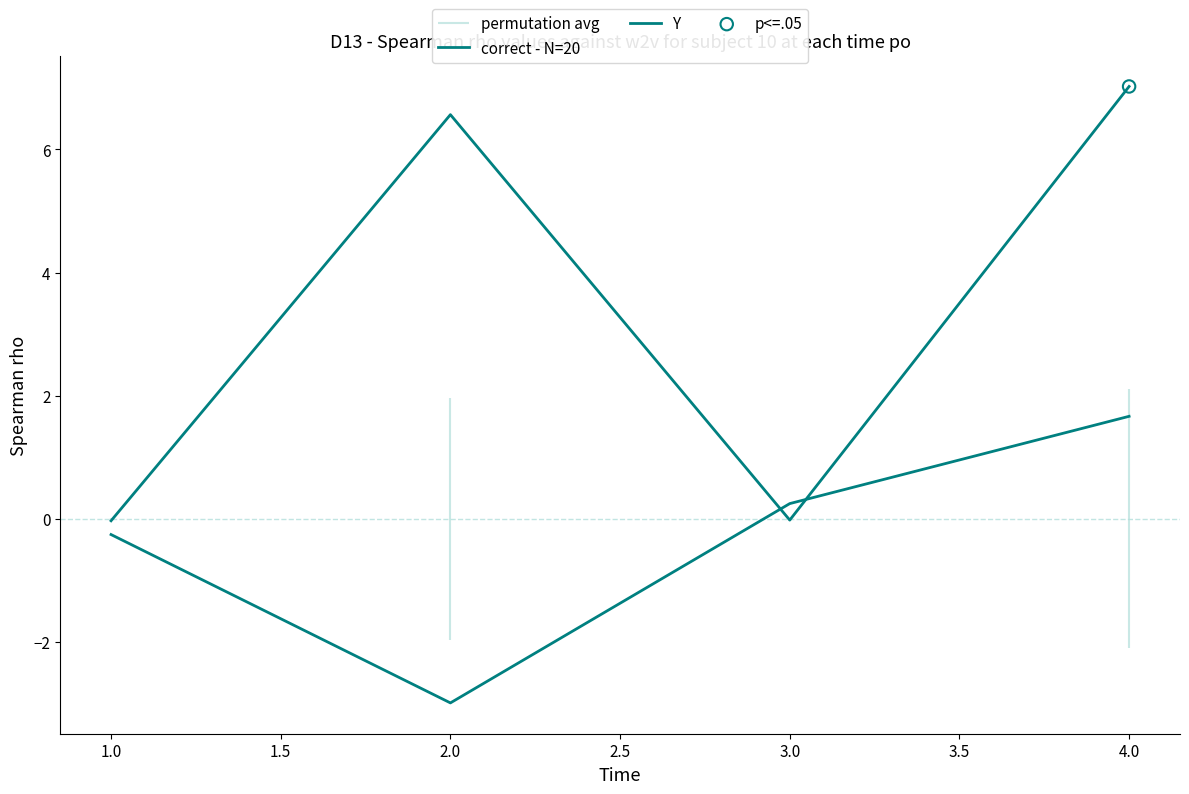

Which series reaches the maximum Y coordinate?

correct - N=20